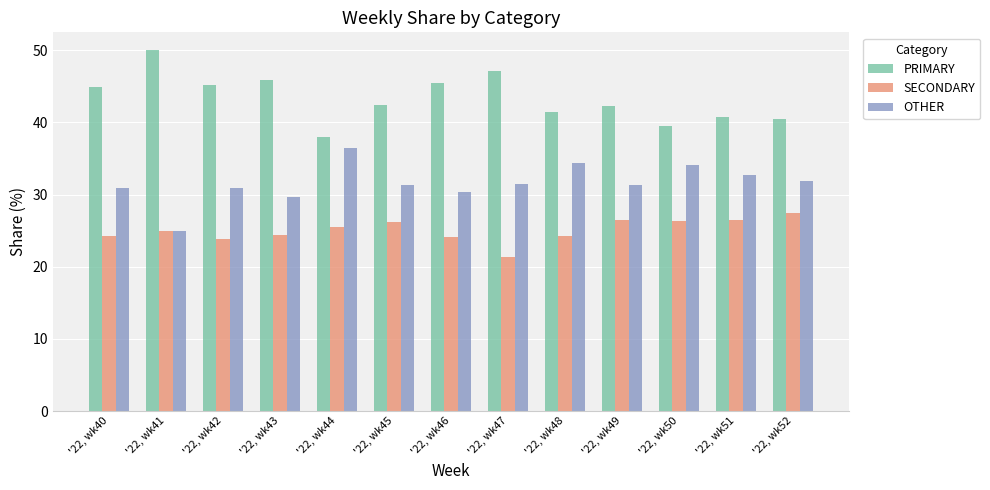

What is the value of the SECONDARY bar at the 10th from the left?

26.4